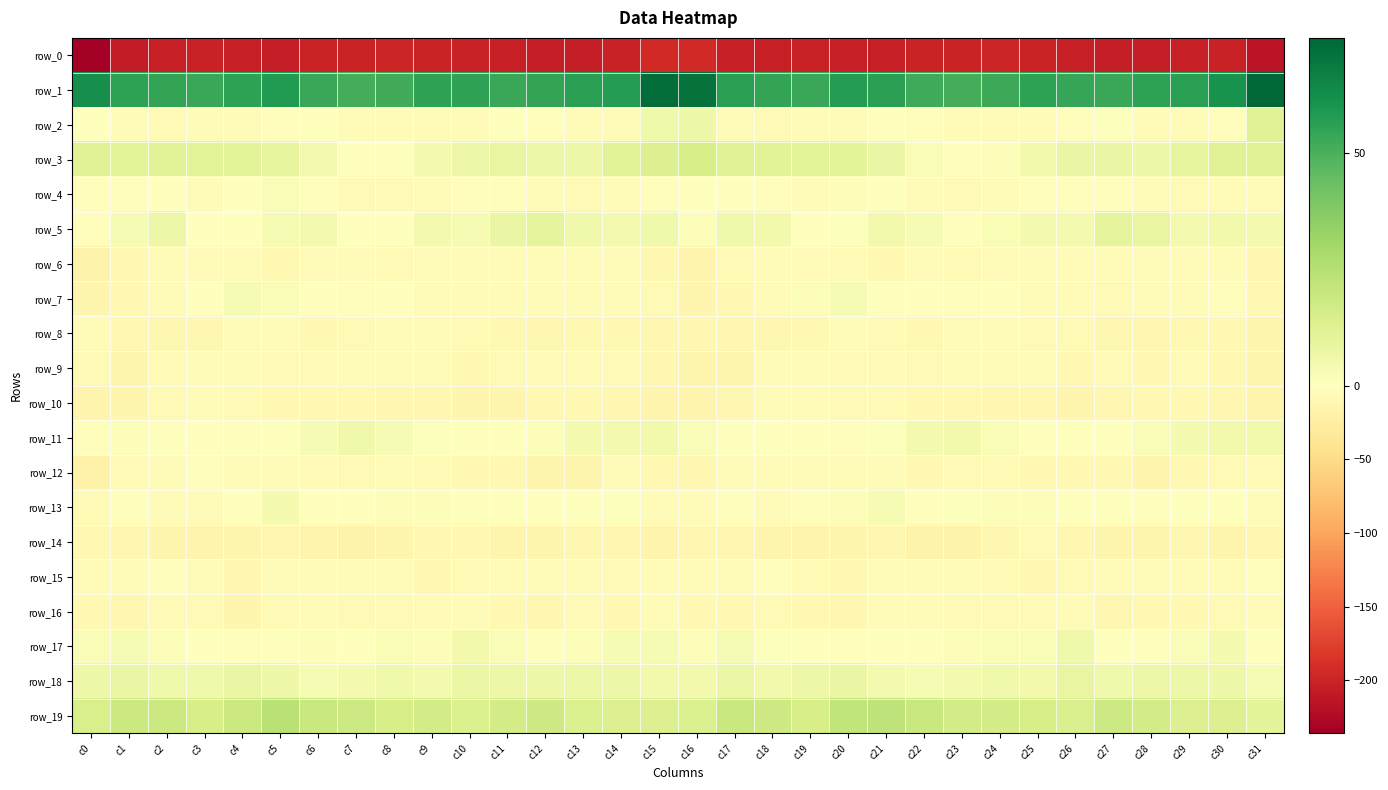

Which label corresponds to the largest value in the chart?

c31